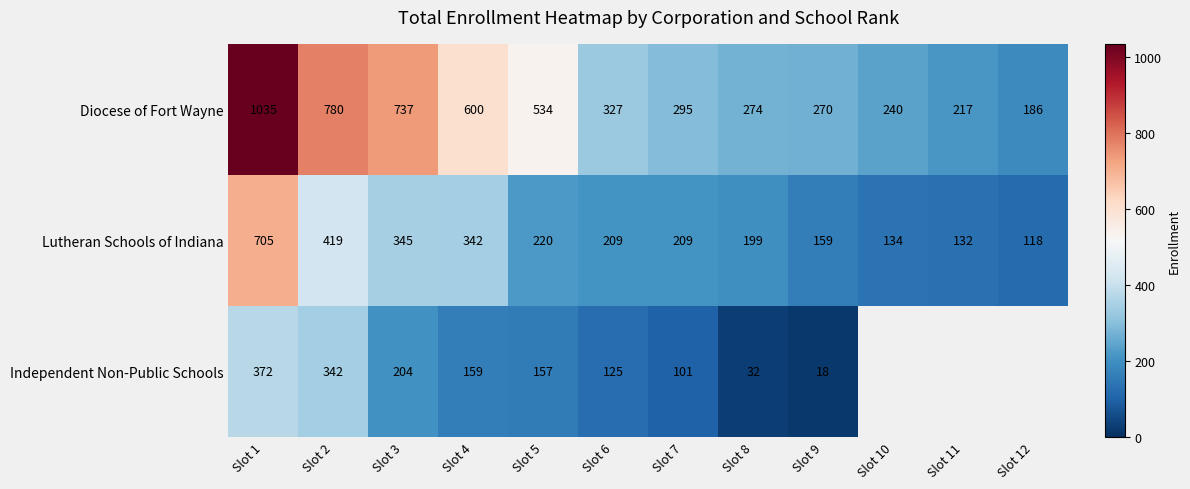

Rank the categories by Diocese of Fort Wayne value from highest to lowest.

Slot 1, Slot 2, Slot 3, Slot 4, Slot 5, Slot 6, Slot 7, Slot 8, Slot 9, Slot 10, Slot 11, Slot 12